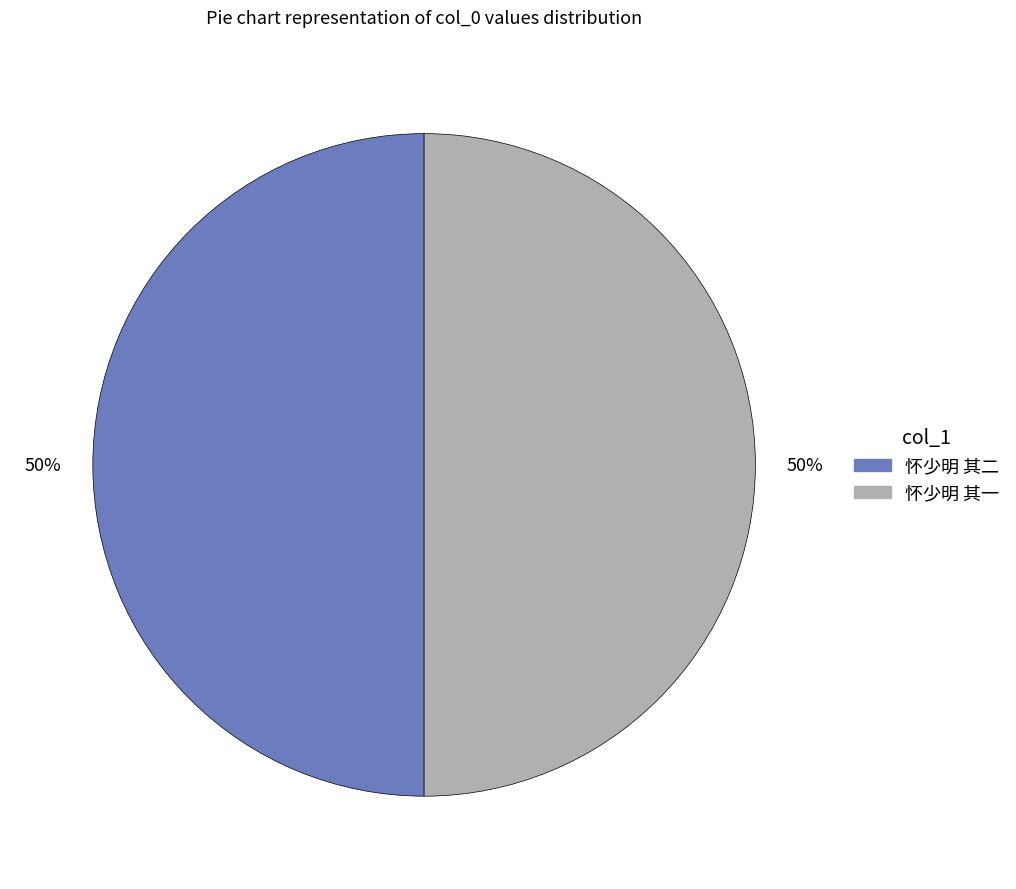

To the nearest percent, what percentage of the pie is 怀少明 其二?

50%